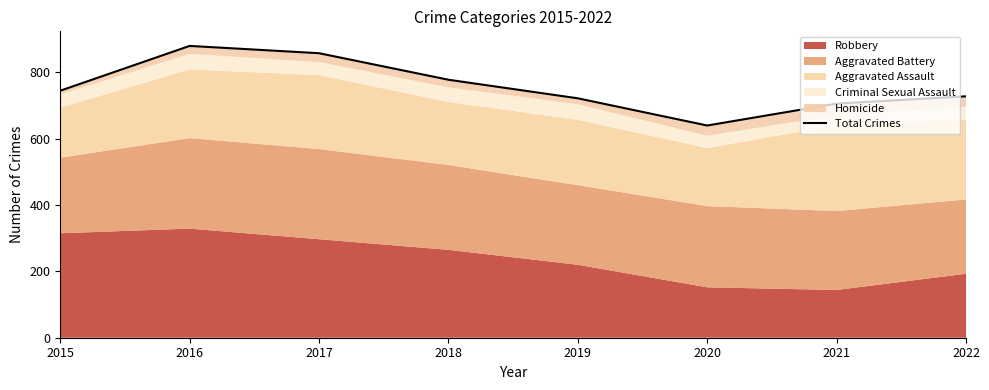

Which label corresponds to the smallest value in the chart?

2020